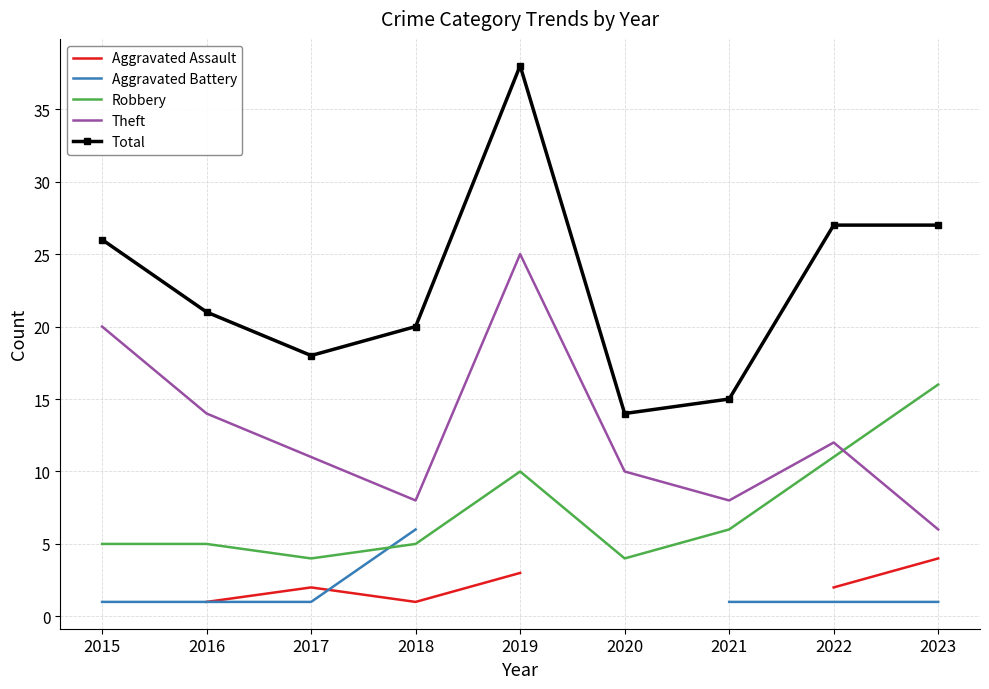

How many distinct data groups are displayed?

5